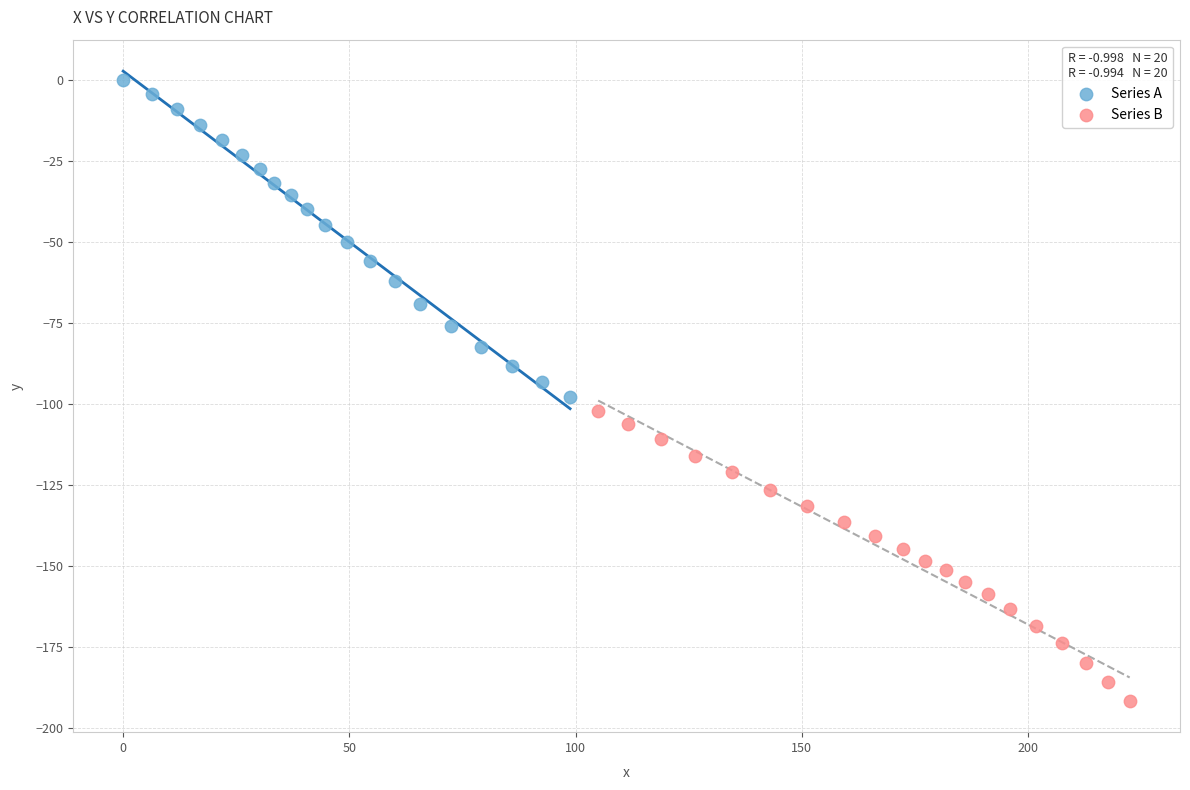

Which series has the widest spread of Y values?

Series A